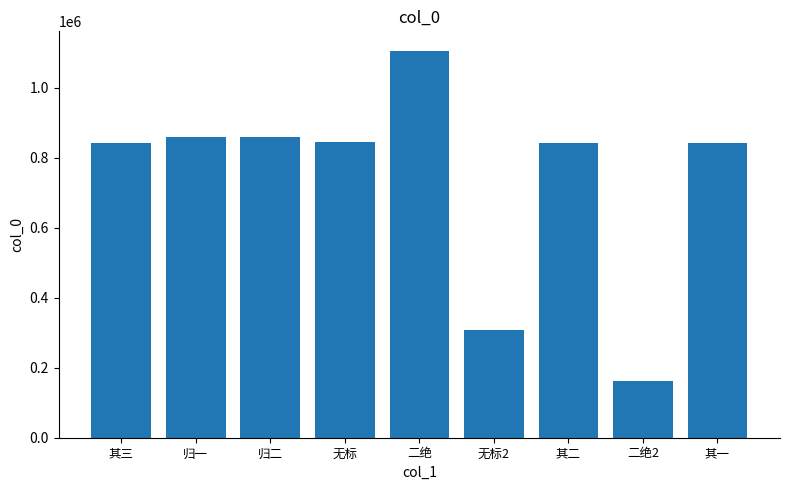

Which category has the highest value across all series?

二绝